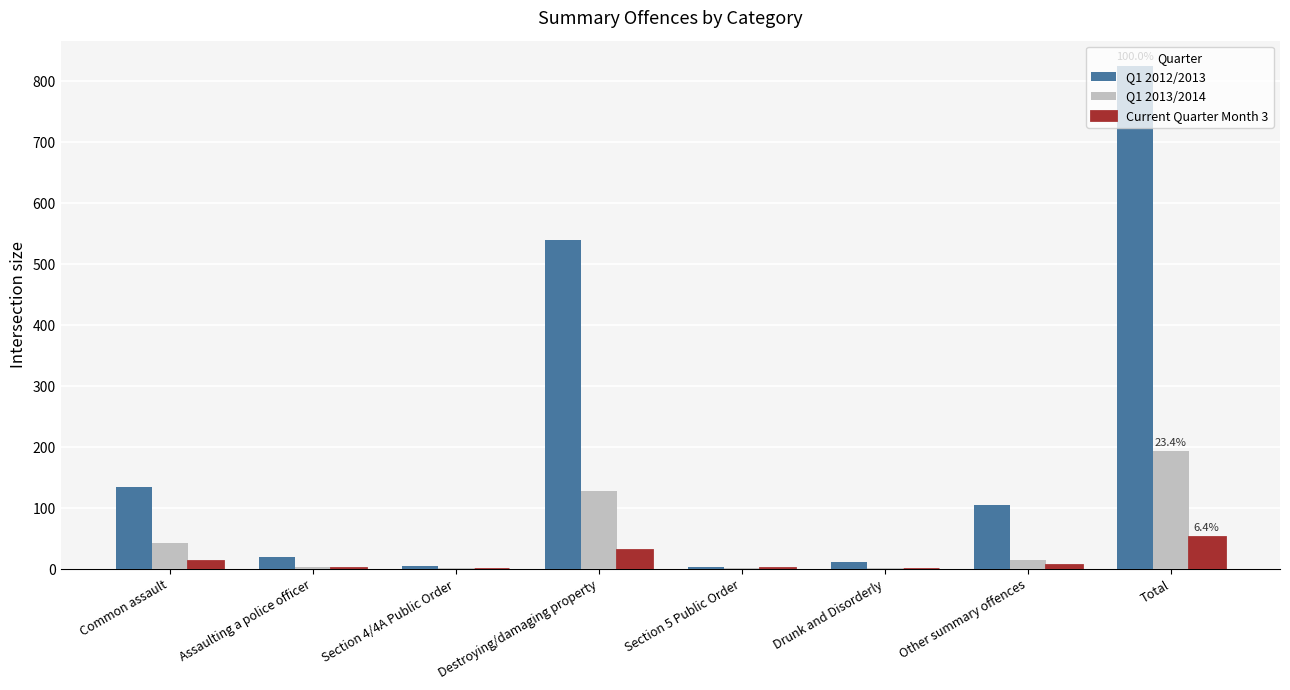

What are all the series names shown in the legend?

Q1 2012/2013, Q1 2013/2014, Current Quarter Month 3